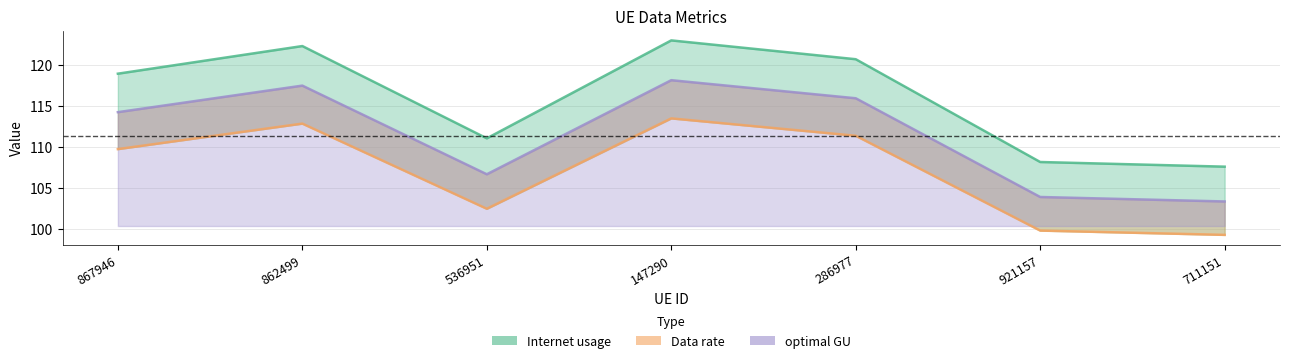

True or false: Data rate and Internet usage cross at least once.

False